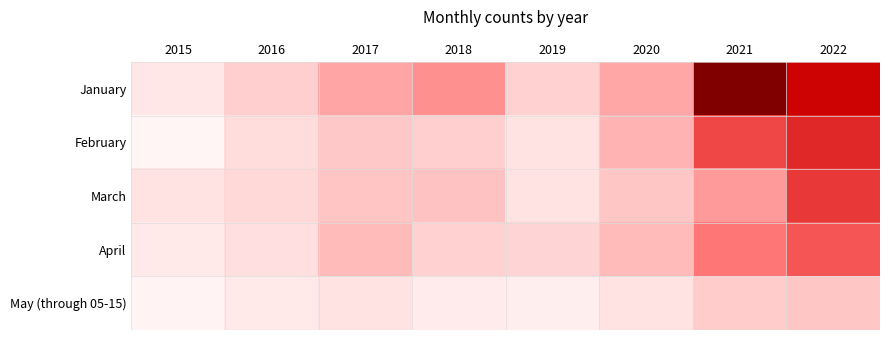

At which category does the chart reach its minimum across all series?

2015